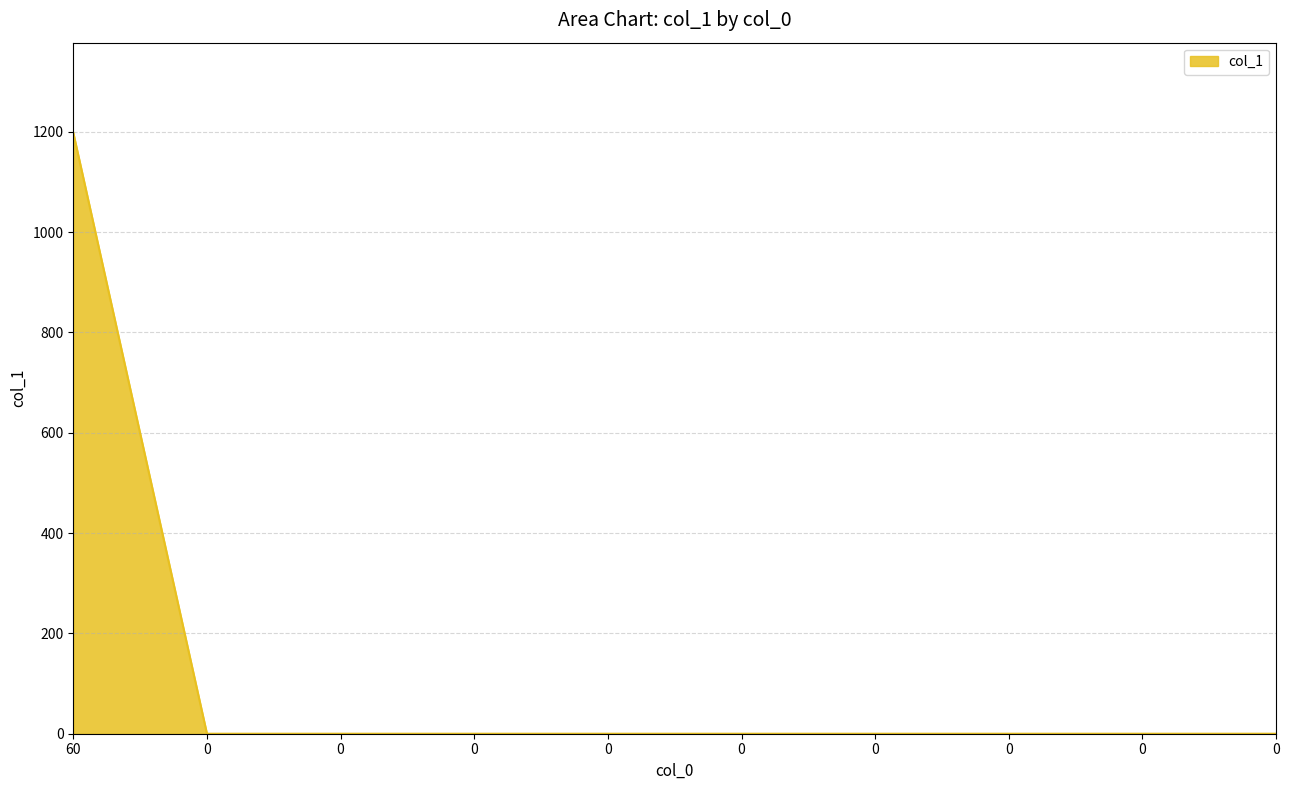

List the labels in order of value, smallest first.

0, 0, 0, 0, 0, 0, 0, 0, 0, 60